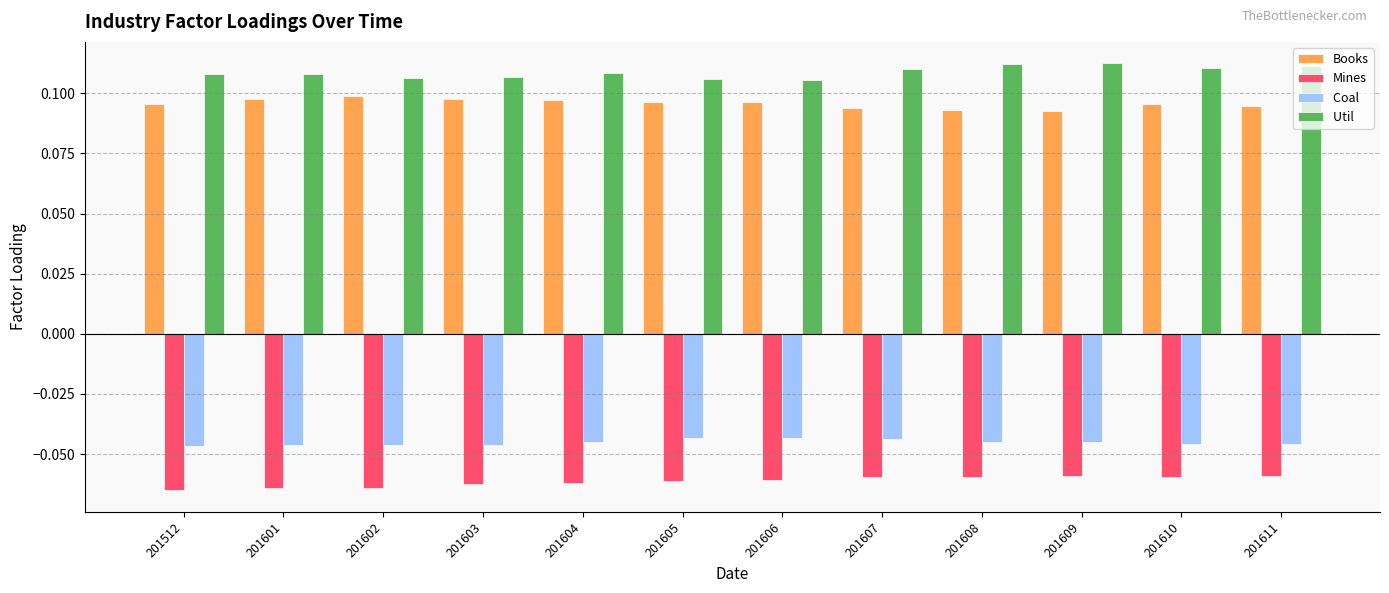

How many bars are there in total?

48